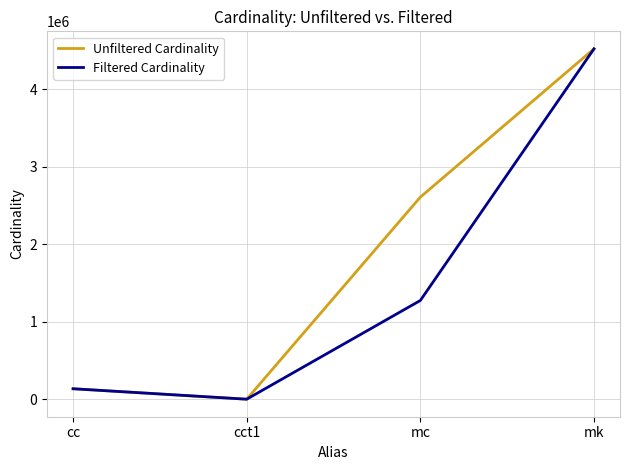

What is the approximate value of Unfiltered Cardinality at mc, to the nearest 50?

2609150